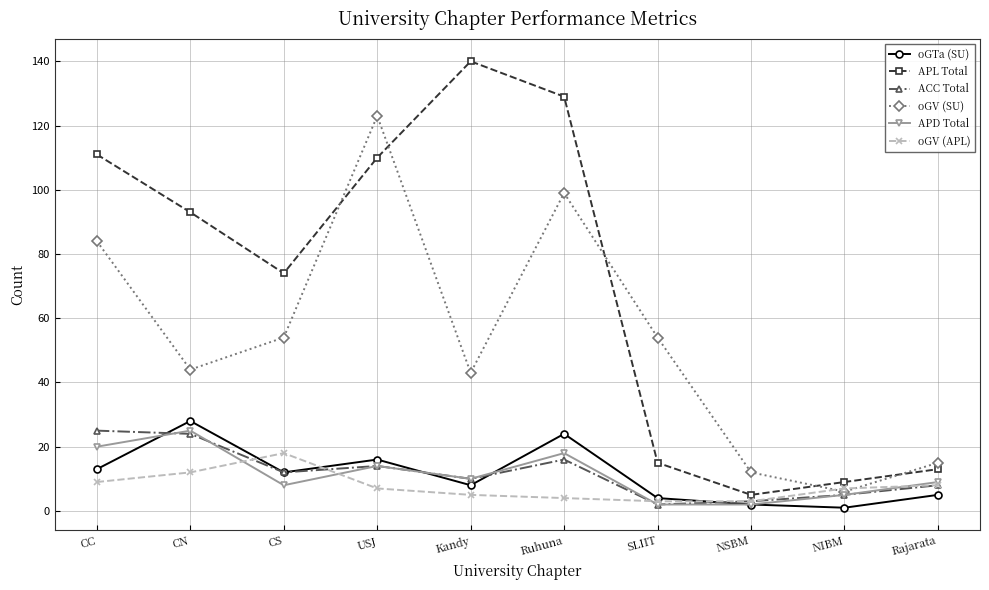

Between CN and NIBM, which series saw the biggest shift?

APL Total